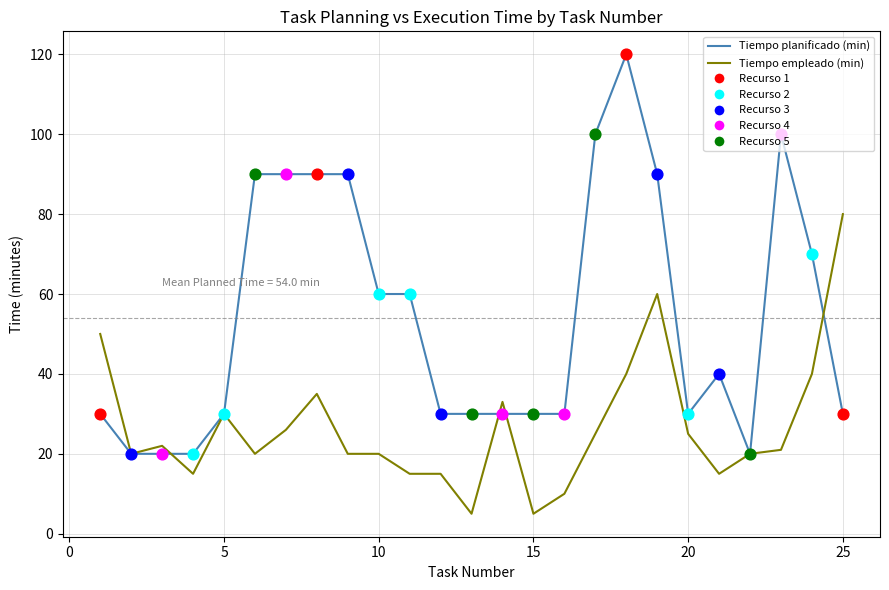

Which series has the largest range (max minus min)?

Tiempo planificado (min)